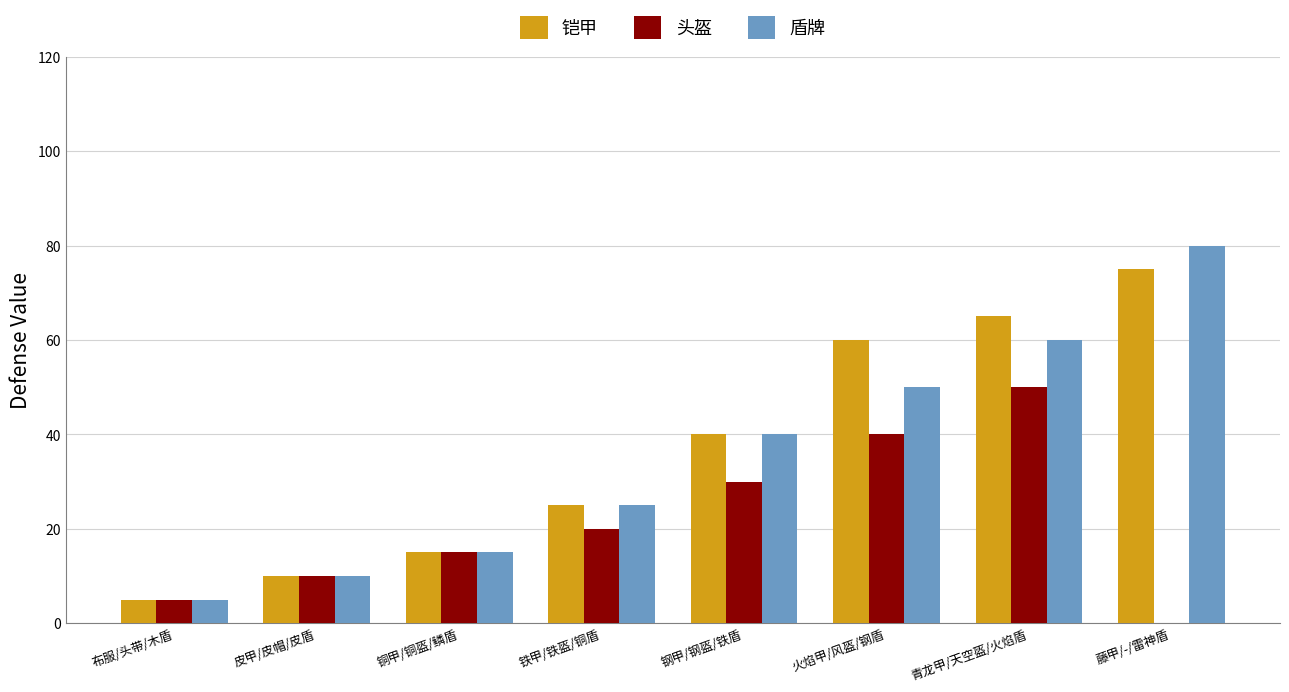

True or false: 头盔 has a value of 12 at 铁甲/铁盔/铜盾.

False